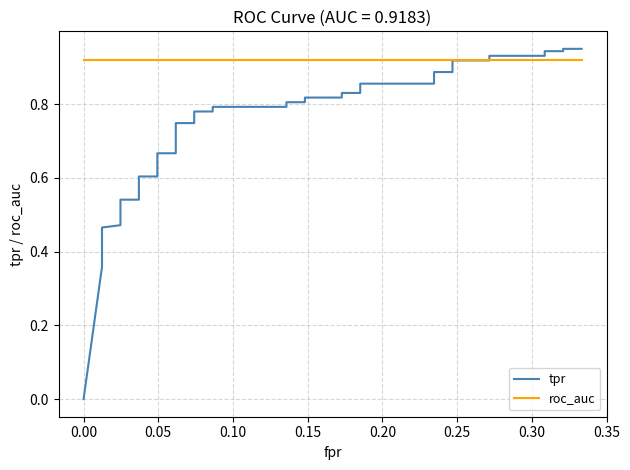

Reading left to right, extract all data points from this chart.

tpr: 0.0	0.4	0.4	0.4	0.5	0.5	0.5	0.5	0.5	0.5	0.5	0.5	0.6	0.6	0.7	0.7	0.7	0.7	0.8	0.8	0.8	0.8	0.8	0.8	0.8	0.8	0.8	0.8	0.9	0.9	0.9	0.9	0.9	0.9	0.9	0.9	0.9	0.9	0.9	0.9
roc_auc: 0.9	0.9	0.9	0.9	0.9	0.9	0.9	0.9	0.9	0.9	0.9	0.9	0.9	0.9	0.9	0.9	0.9	0.9	0.9	0.9	0.9	0.9	0.9	0.9	0.9	0.9	0.9	0.9	0.9	0.9	0.9	0.9	0.9	0.9	0.9	0.9	0.9	0.9	0.9	0.9